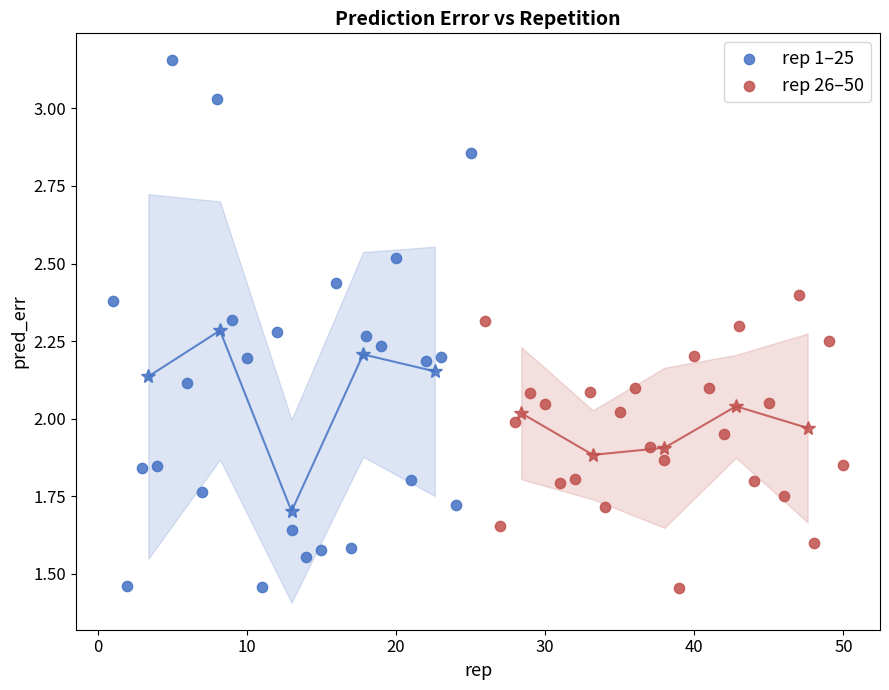

Which series has the widest spread of Y values?

rep 1–25